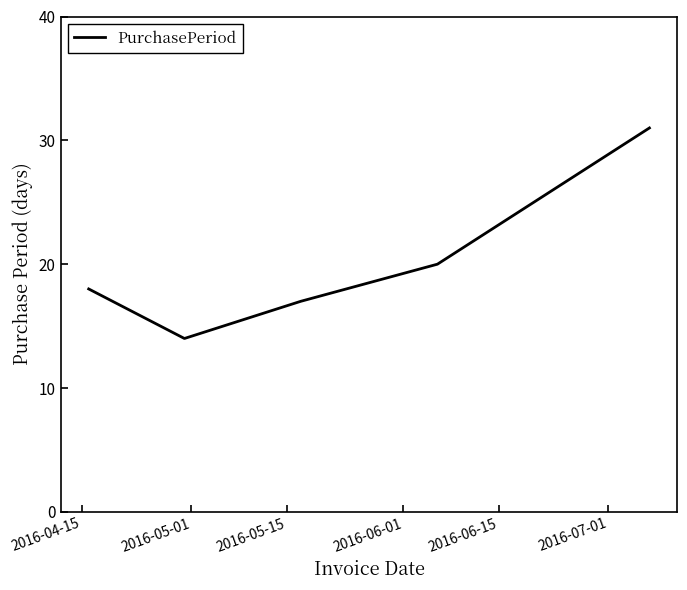

How many interior local valleys (lower than both neighbors) does the data have?

1